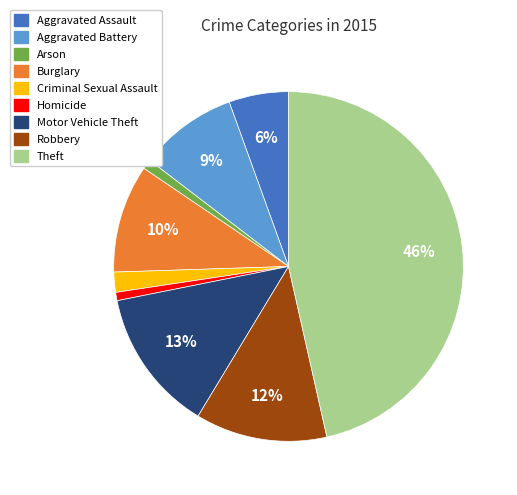

Is there a majority slice in this chart?

No